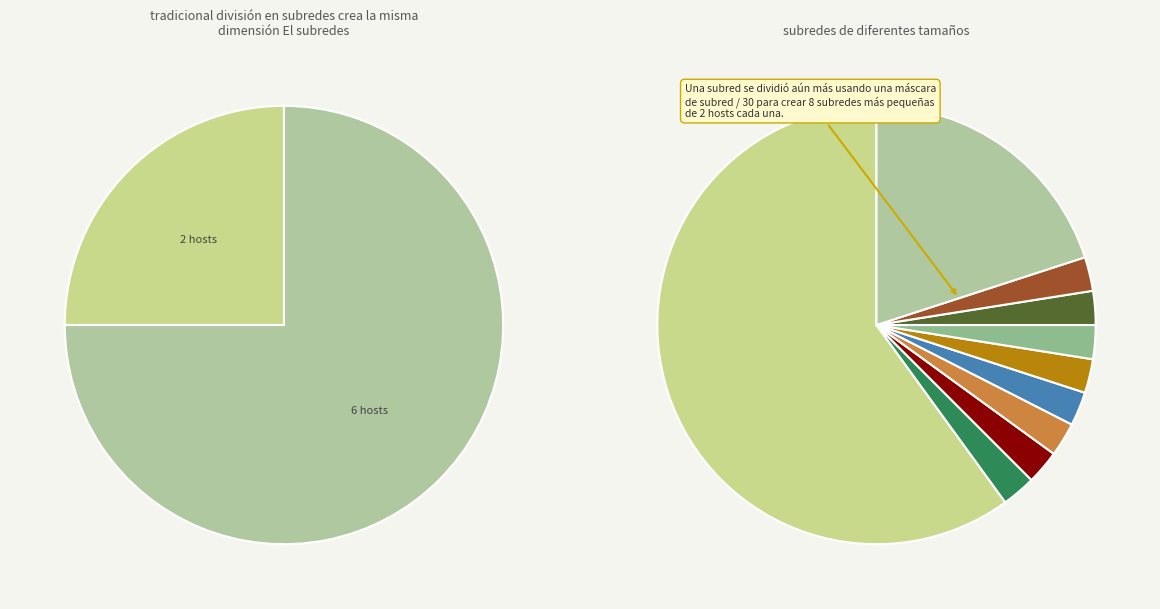

Is the sum of 1 and 5 greater than half?

Yes